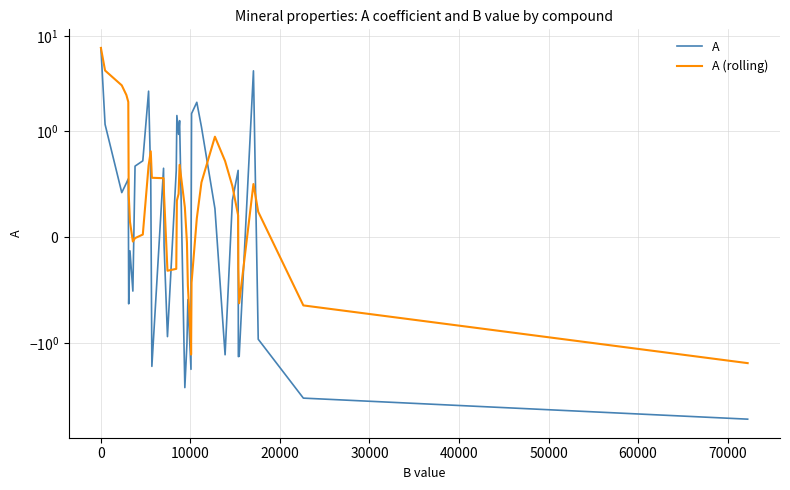

In A (rolling), how many points are lower than both neighbors (excluding endpoints)?

4